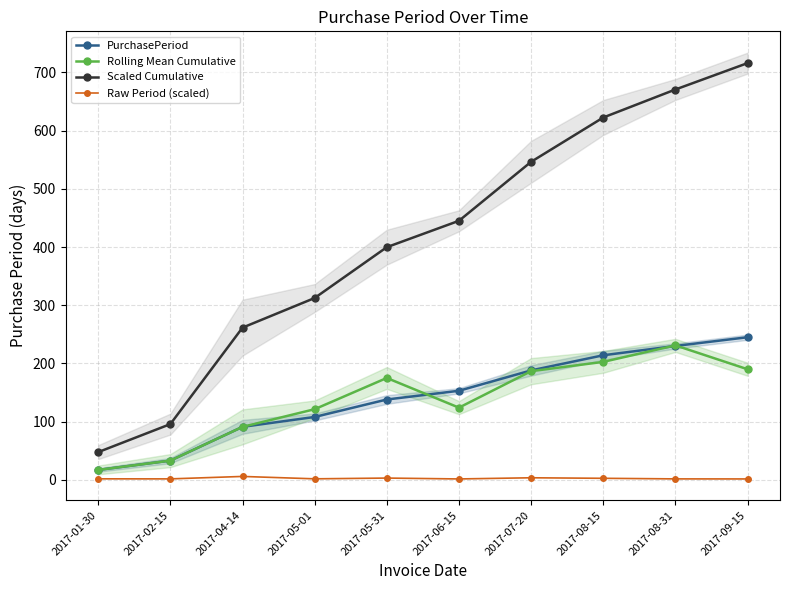

What are all the series names shown in the legend?

PurchasePeriod, Rolling Mean Cumulative, Scaled Cumulative, Raw Period (scaled)